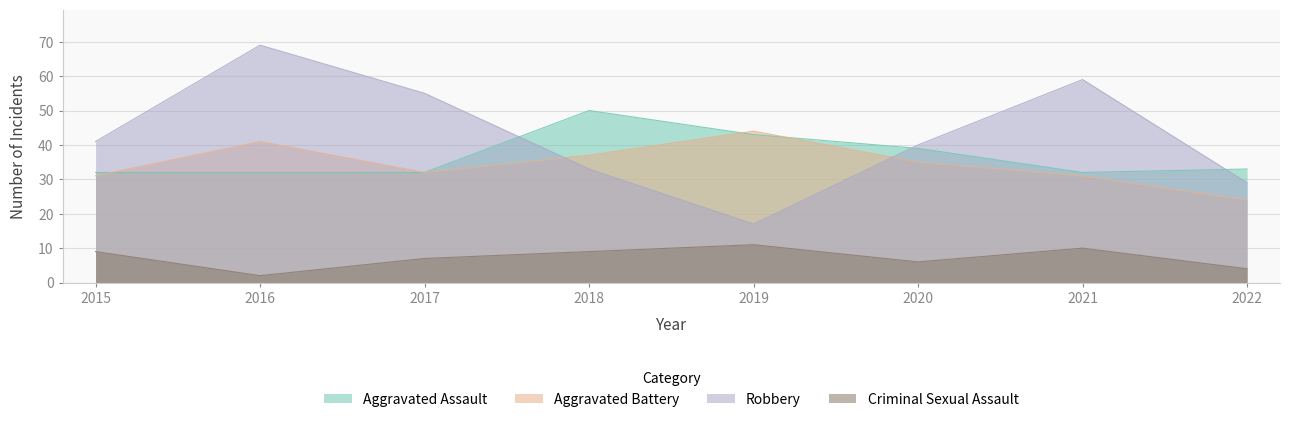

What is the spread (max minus min) of values at 2017?

48